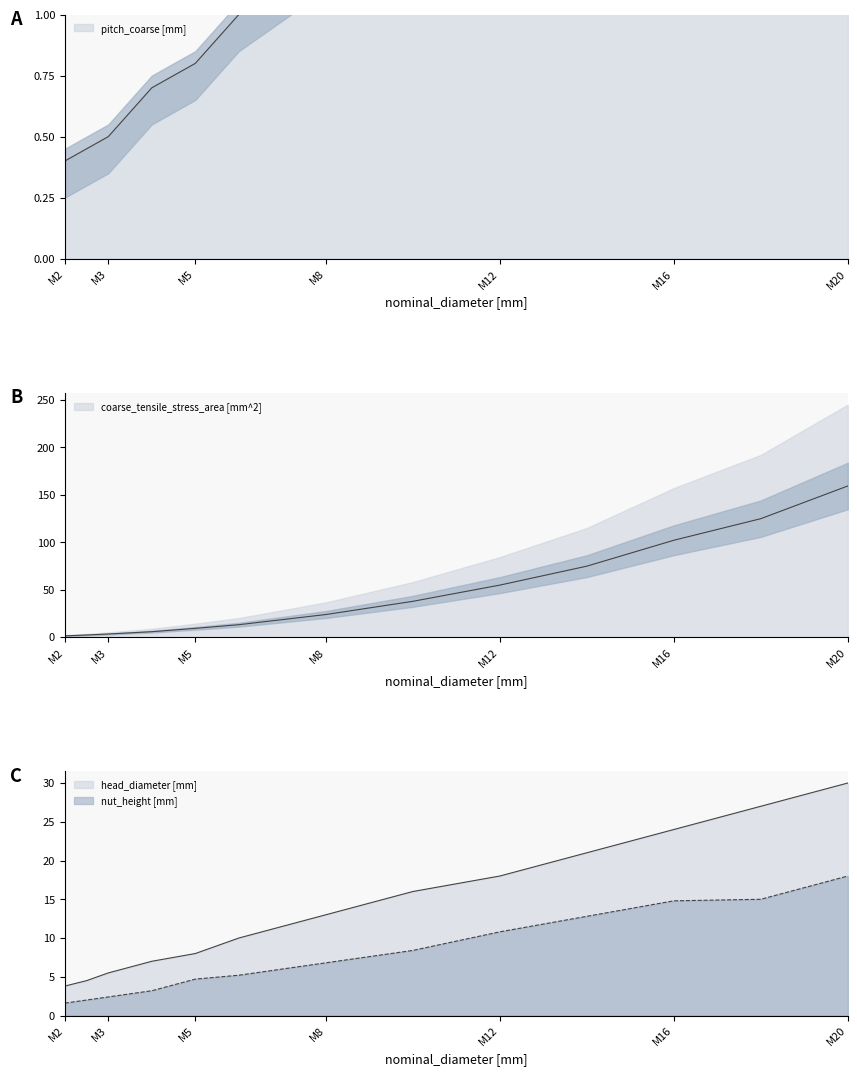

What position from the right is 4?

10